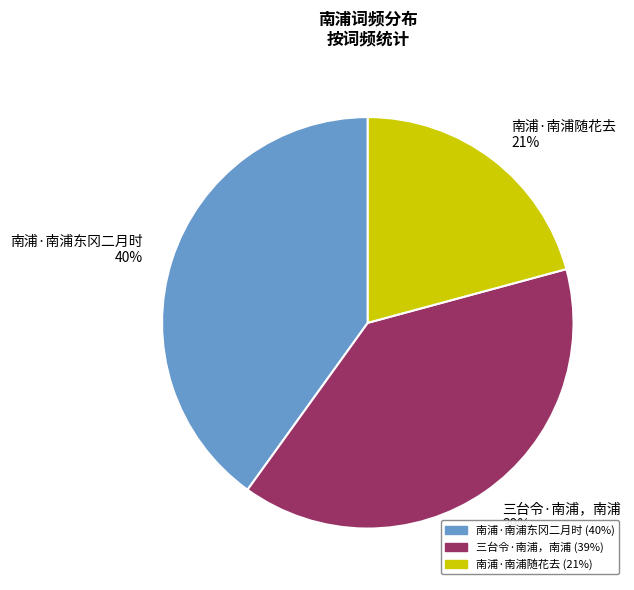

Combined, do 南浦·南浦随花去 and 南浦·南浦东冈二月时 account for over 50%?

Yes